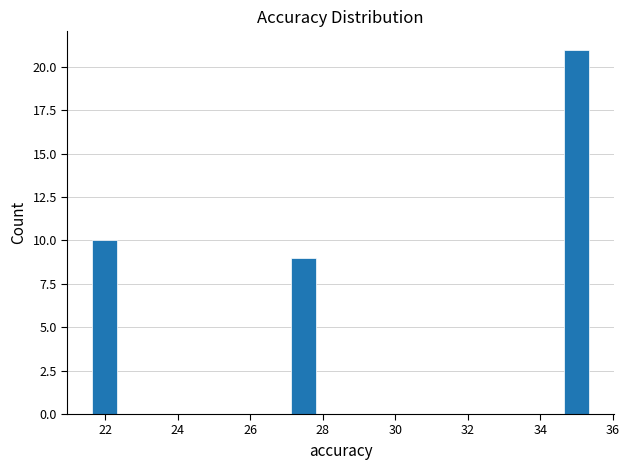

Around what value on the x-axis is the tallest bar? Give the approximate position of its centre, as read against the axis.

35.0